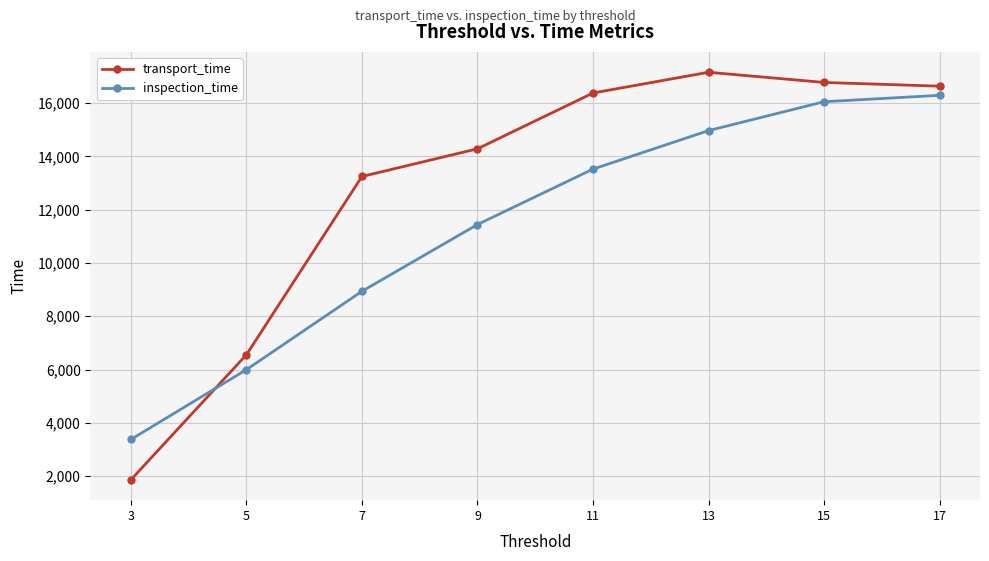

Between 5 and 9, which series saw the biggest shift?

transport_time